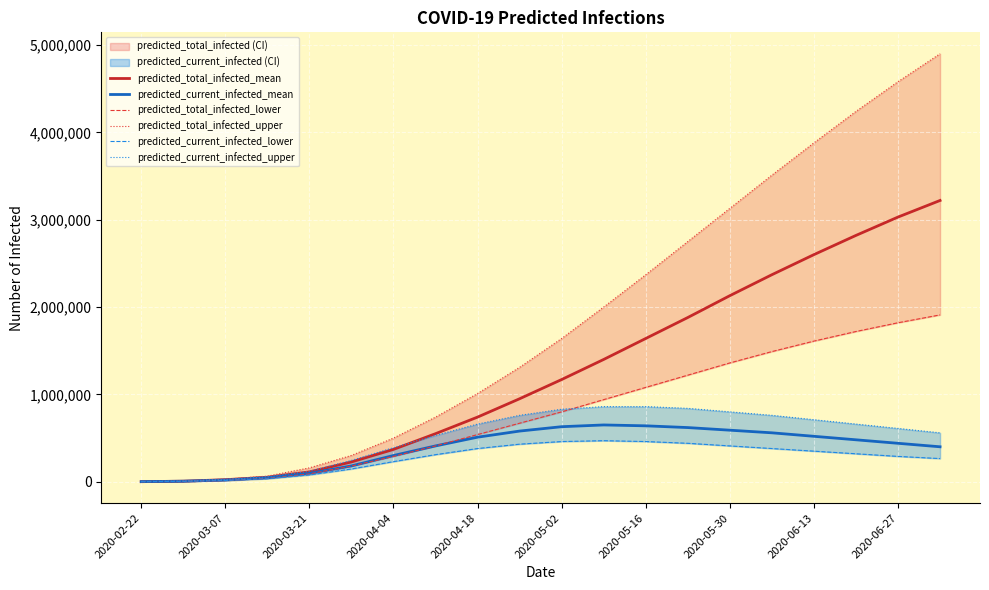

How many data points in predicted_total_infected_upper are above 1640000?

9